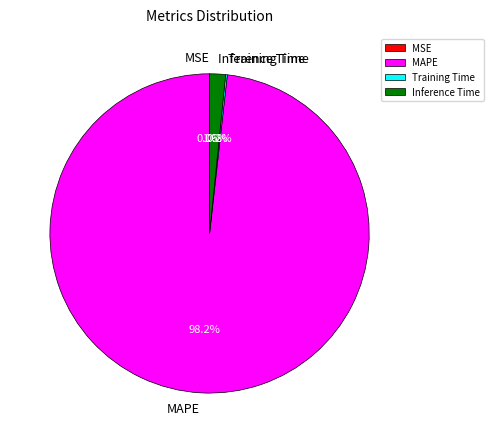

Does MAPE account for over 50% of the chart?

Yes